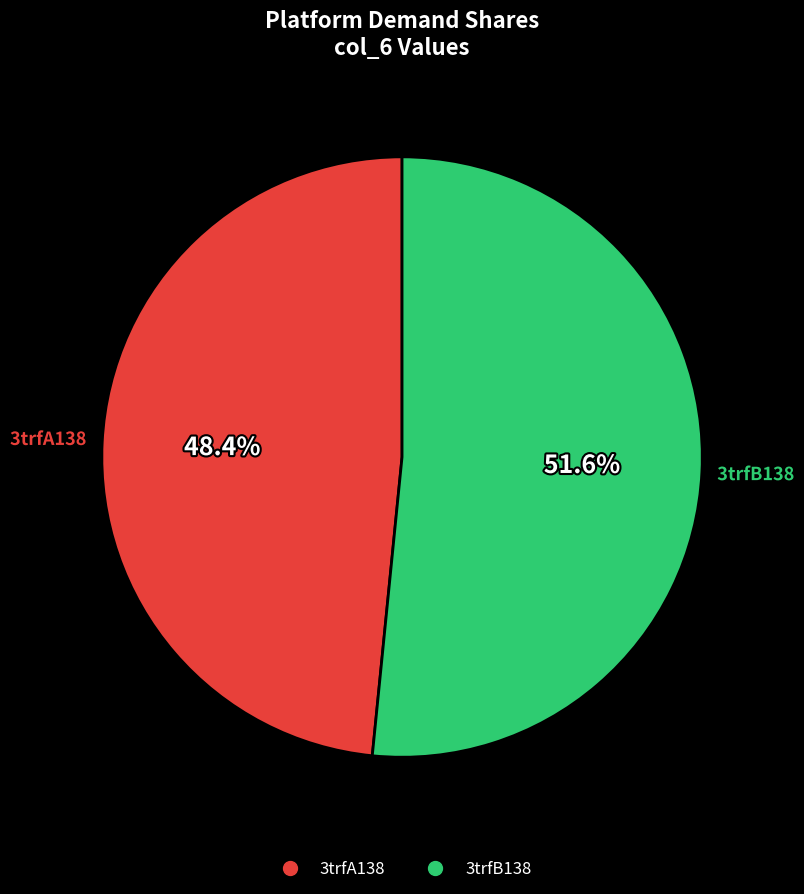

Is it true that 3trfB138 is 62% of the pie?

False